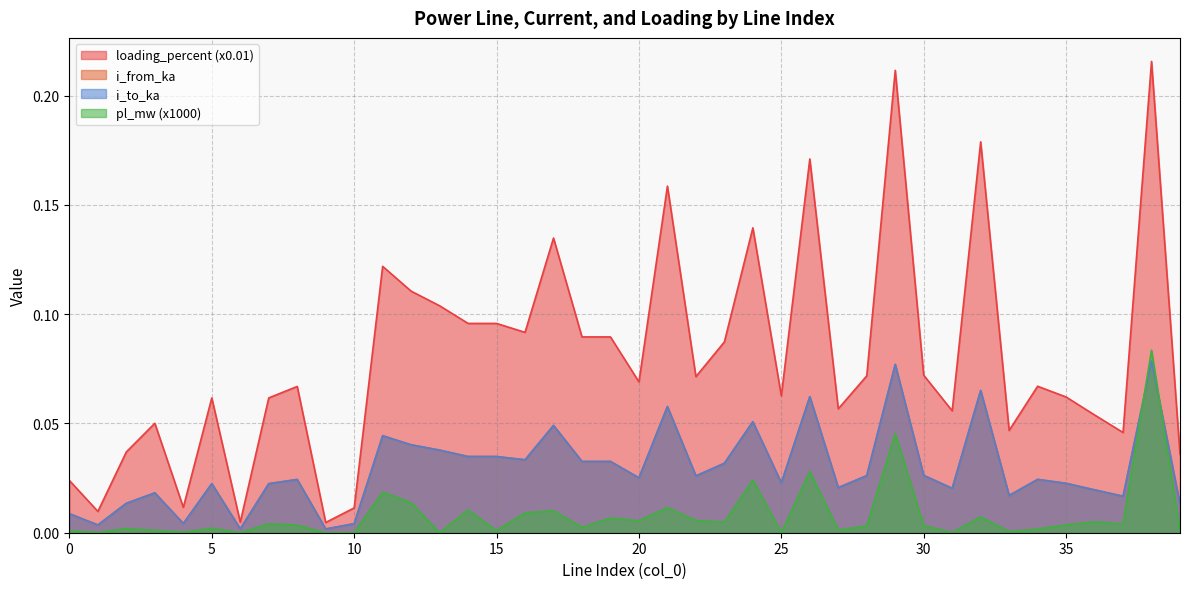

Reading left to right, list all the values displayed in this chart.

pl_mw: 0=0.0	1=0.0	2=0.0	3=0.0	4=0.0	5=0.0	6=0.0	7=0.0	8=0.0	9=0.0	10=0.0	11=0.0	12=0.0	13=0.0	14=0.0	15=0.0	16=0.0	17=0.0	18=0.0	19=0.0	20=0.0	21=0.0	22=0.0	23=0.0	24=0.0	25=0.0	26=0.0	27=0.0	28=0.0	29=0.0	30=0.0	31=0.0	32=0.0	33=0.0	34=0.0	35=0.0	36=0.0	37=0.0	38=0.1	39=0.0
i_from_ka: 0=0.0	1=0.0	2=0.0	3=0.0	4=0.0	5=0.0	6=0.0	7=0.0	8=0.0	9=0.0	10=0.0	11=0.0	12=0.0	13=0.0	14=0.0	15=0.0	16=0.0	17=0.0	18=0.0	19=0.0	20=0.0	21=0.1	22=0.0	23=0.0	24=0.1	25=0.0	26=0.1	27=0.0	28=0.0	29=0.1	30=0.0	31=0.0	32=0.1	33=0.0	34=0.0	35=0.0	36=0.0	37=0.0	38=0.1	39=0.0
i_to_ka: 0=0.0	1=0.0	2=0.0	3=0.0	4=0.0	5=0.0	6=0.0	7=0.0	8=0.0	9=0.0	10=0.0	11=0.0	12=0.0	13=0.0	14=0.0	15=0.0	16=0.0	17=0.0	18=0.0	19=0.0	20=0.0	21=0.1	22=0.0	23=0.0	24=0.1	25=0.0	26=0.1	27=0.0	28=0.0	29=0.1	30=0.0	31=0.0	32=0.1	33=0.0	34=0.0	35=0.0	36=0.0	37=0.0	38=0.1	39=0.0
loading_percent: 0=0.0	1=0.0	2=0.0	3=0.1	4=0.0	5=0.1	6=0.0	7=0.1	8=0.1	9=0.0	10=0.0	11=0.1	12=0.1	13=0.1	14=0.1	15=0.1	16=0.1	17=0.1	18=0.1	19=0.1	20=0.1	21=0.2	22=0.1	23=0.1	24=0.1	25=0.1	26=0.2	27=0.1	28=0.1	29=0.2	30=0.1	31=0.1	32=0.2	33=0.0	34=0.1	35=0.1	36=0.1	37=0.0	38=0.2	39=0.0